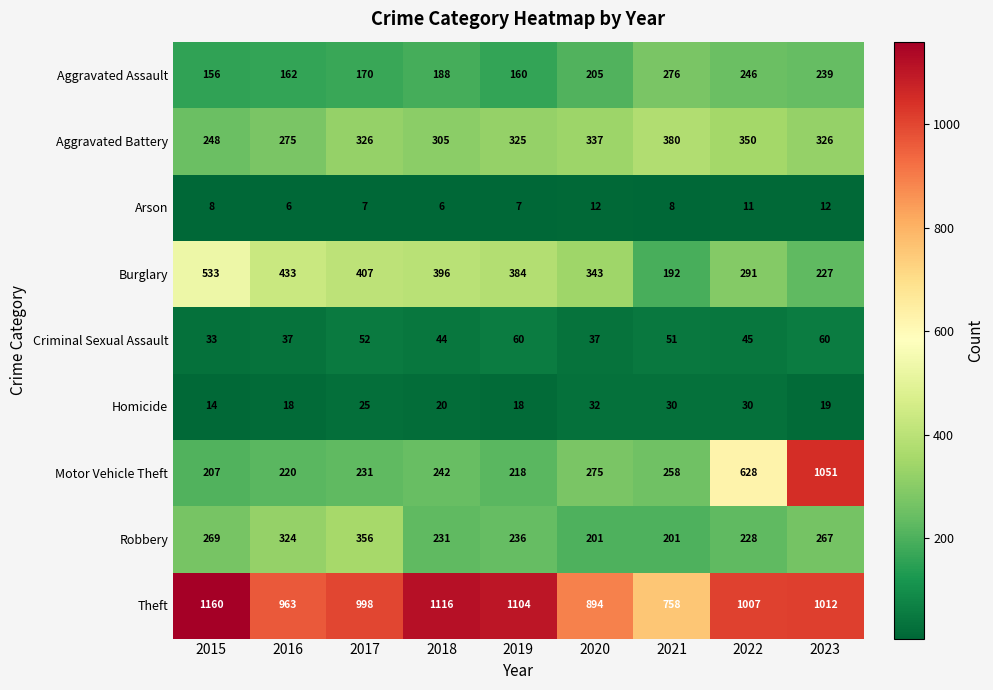

Count the number of categories in the chart.

9